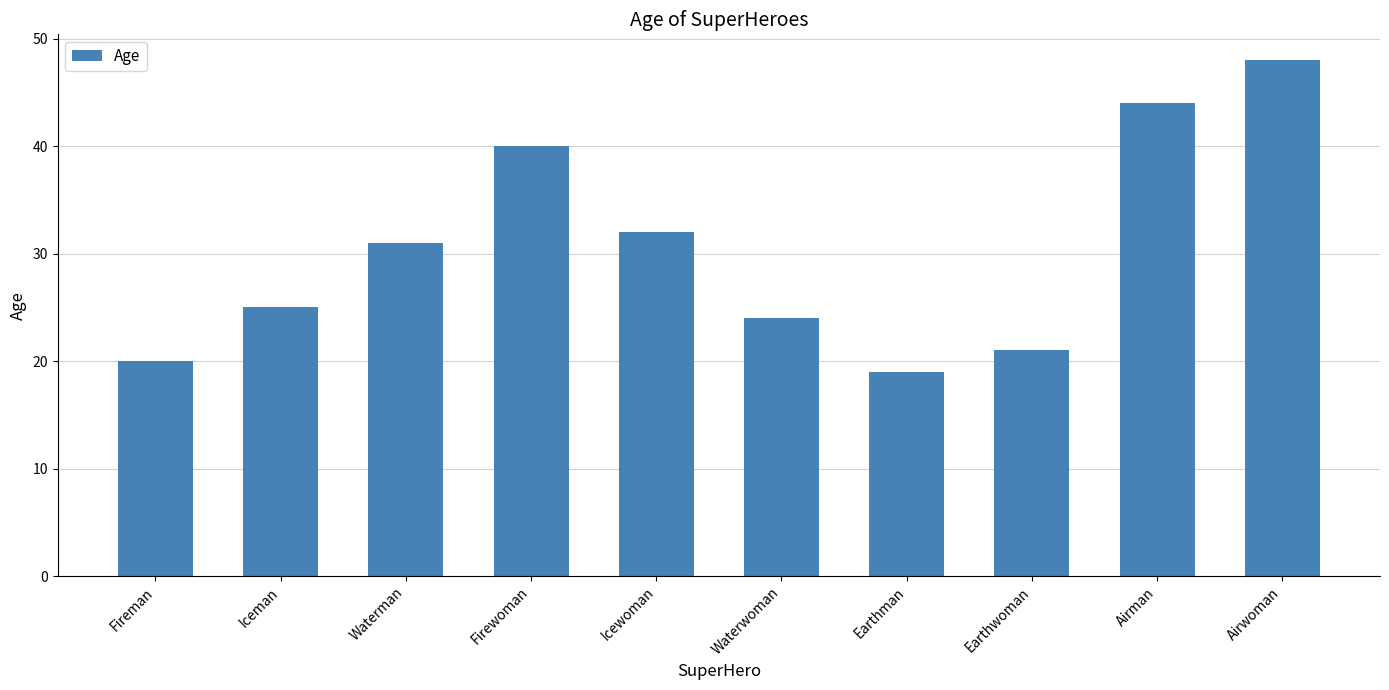

How many data points are less than 31?

5